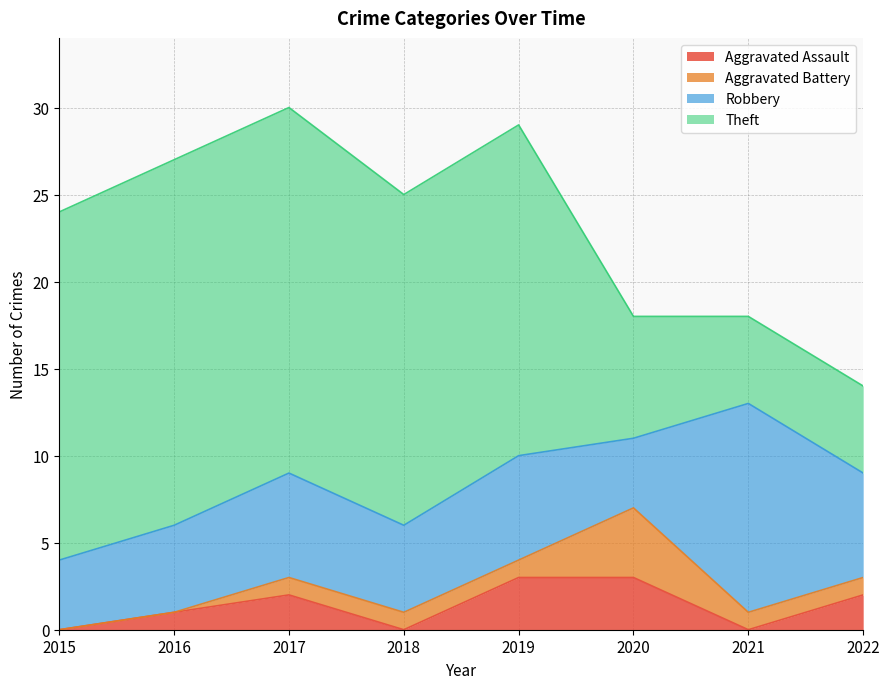

Where does the Aggravated Assault series first go above 2?

2019